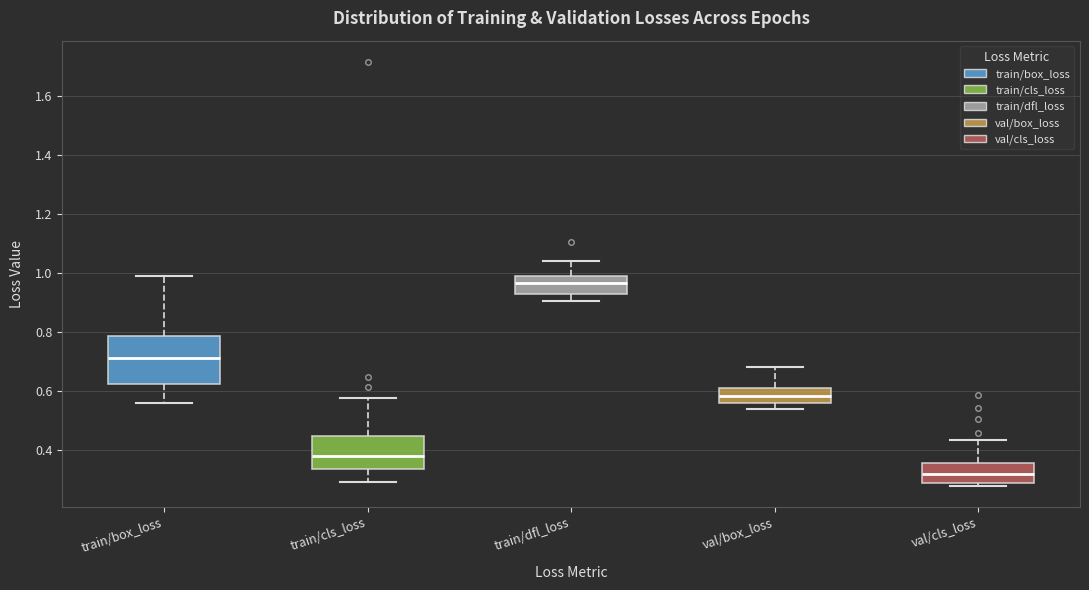

Reading left to right, transcribe this box plot: for each box, give where its median line is, the range the box spans, and where its two whiskers end, as read against the y-axis. The values are not printed on the chart, so give them approximately, as read against the axis.

train/box_loss: median 0.72, box 0.62 to 0.78, whiskers 0.56 to 0.98
train/cls_loss: median 0.38, box 0.34 to 0.44, whiskers 0.30 to 0.58
train/dfl_loss: median 0.96, box 0.92 to 0.98, whiskers 0.90 to 1.04
val/box_loss: median 0.58, box 0.56 to 0.60, whiskers 0.54 to 0.68
val/cls_loss: median 0.32, box 0.28 to 0.36, whiskers 0.28 (just below the box's lower edge) to 0.44